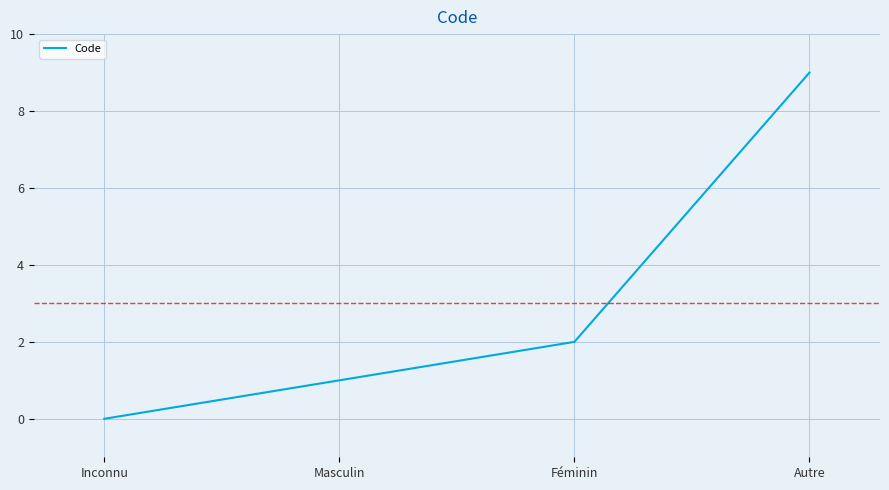

Rank the categories by value from lowest to highest.

Inconnu, Masculin, Féminin, Autre